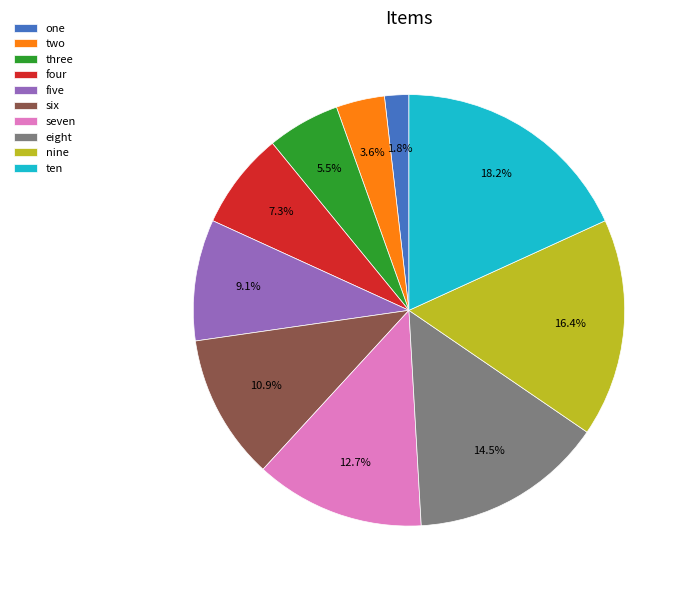

Rank the categories by value from lowest to highest.

one, two, three, four, five, six, seven, eight, nine, ten